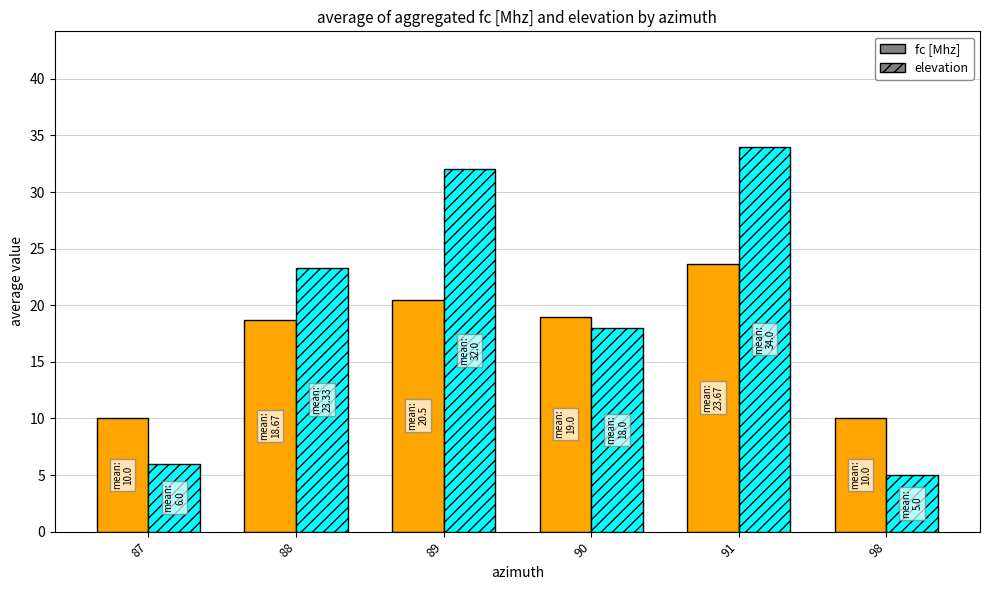

List the labels in order of elevation value, largest first.

91, 89, 88, 90, 87, 98